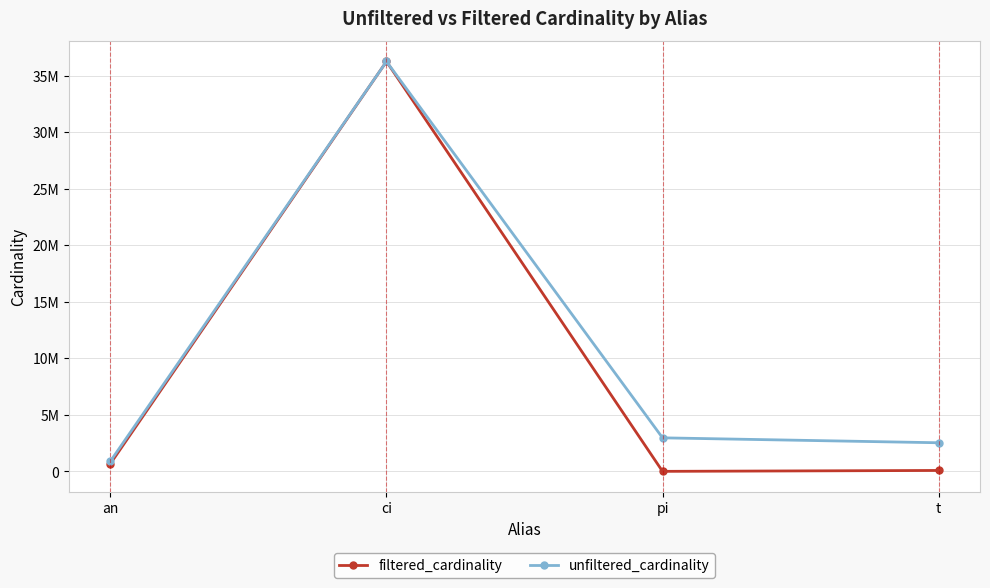

The value of filtered_cardinality at an is 1200441. True or false?

False